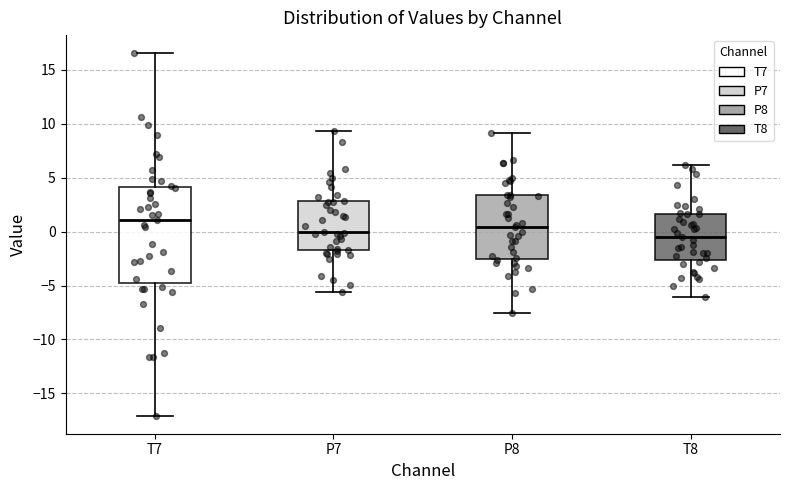

Which box is the tallest, from its lower edge to its upper edge?

T7